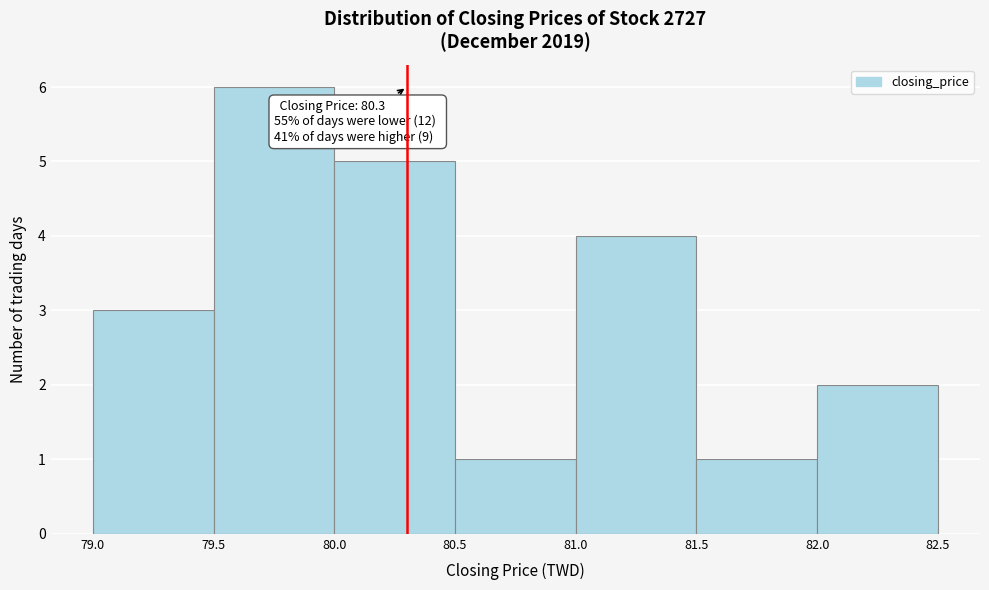

Which range on the x-axis has the tallest bar?

79.5 to 80.0